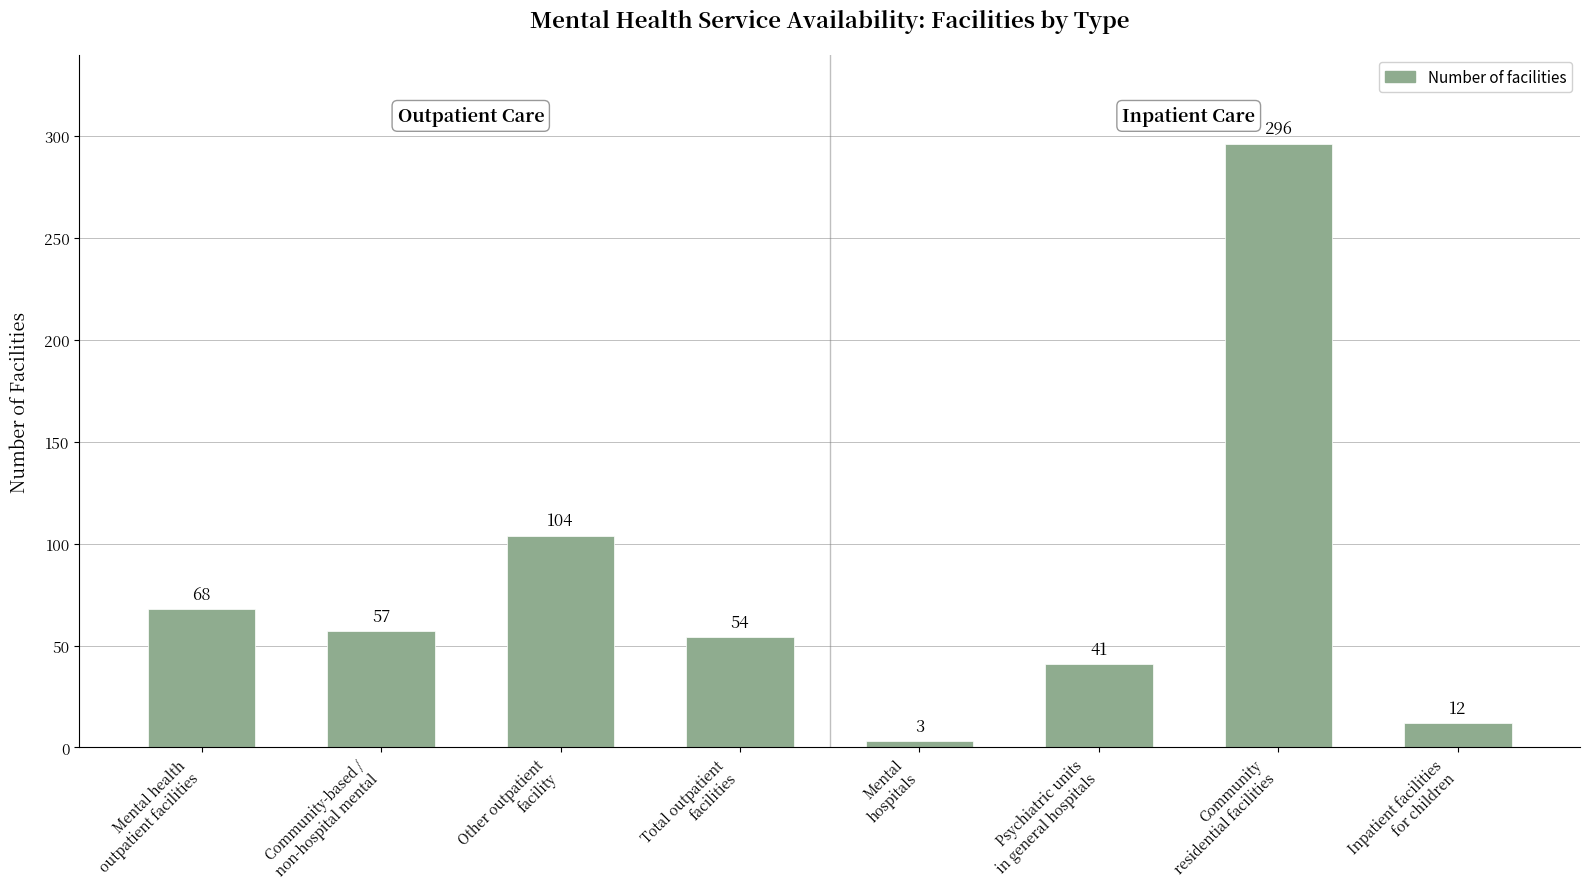

What is the smallest value displayed?

3